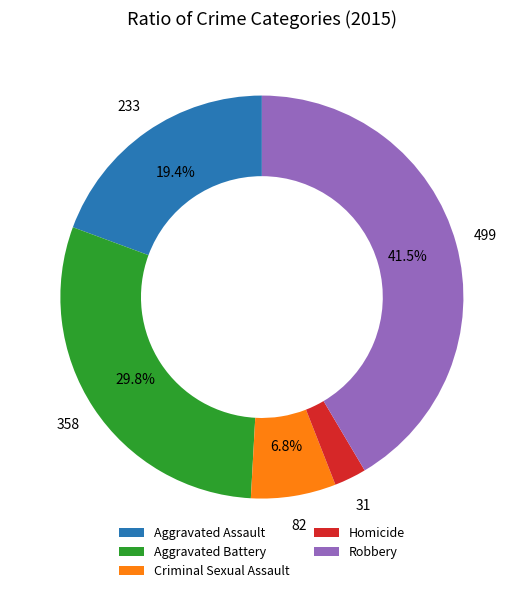

What is the largest slice in the pie chart?

Robbery